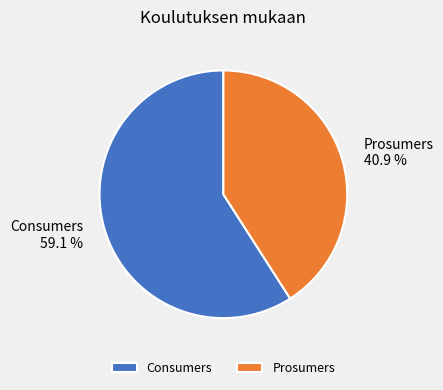

Is it true that Prosumers is 41% of the pie?

True